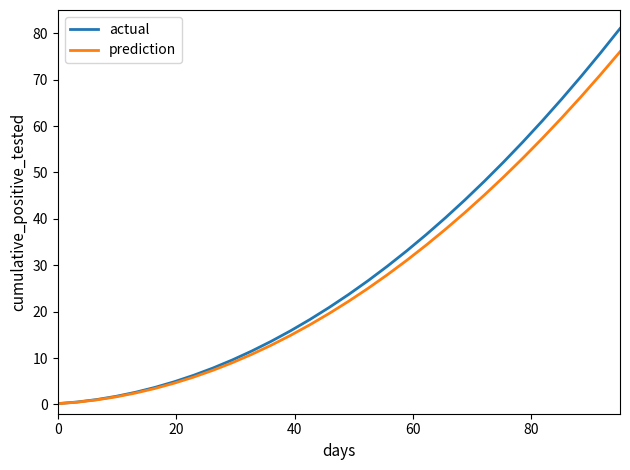

Rank the series by their average value, from highest to lowest.

actual, prediction